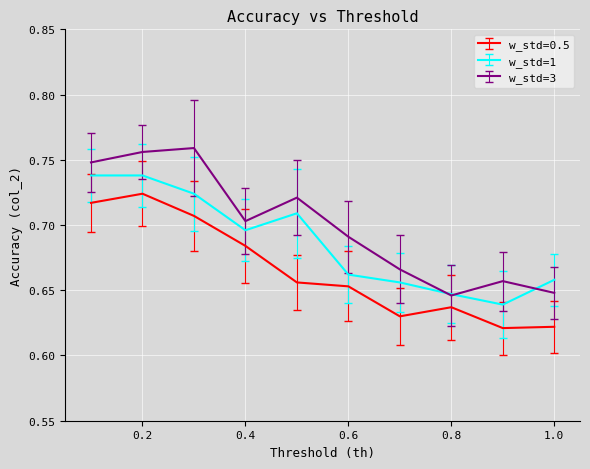

List the series in order of their peak value, lowest first.

w_std=0.5, w_std=1, w_std=3